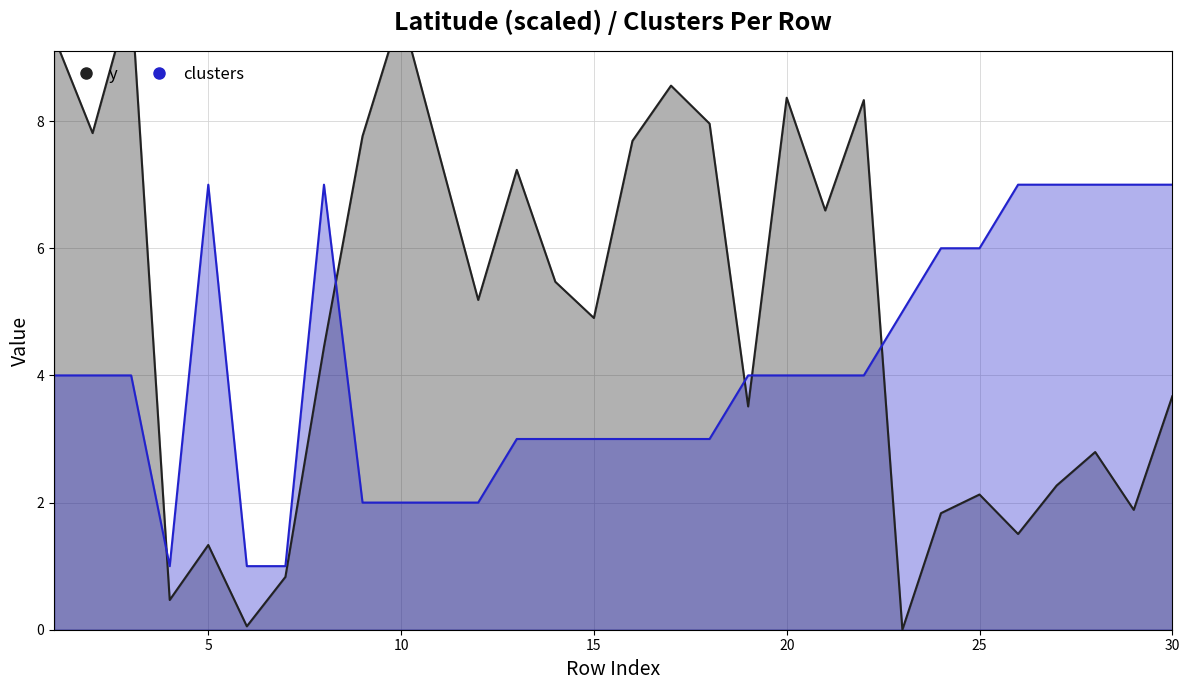

What is the difference between the highest and lowest values at 7?

0.2